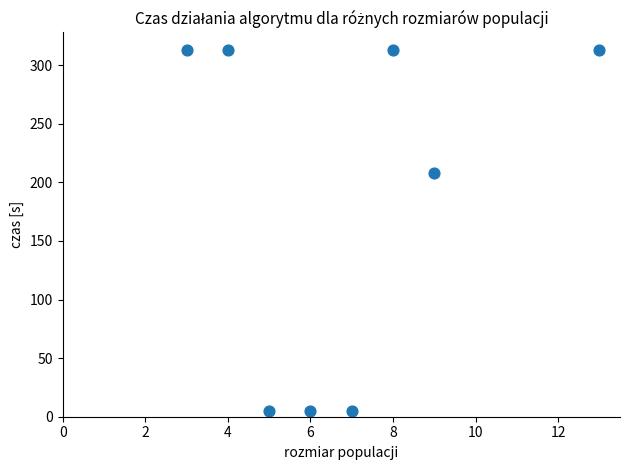

What is the average Y value?

184.0